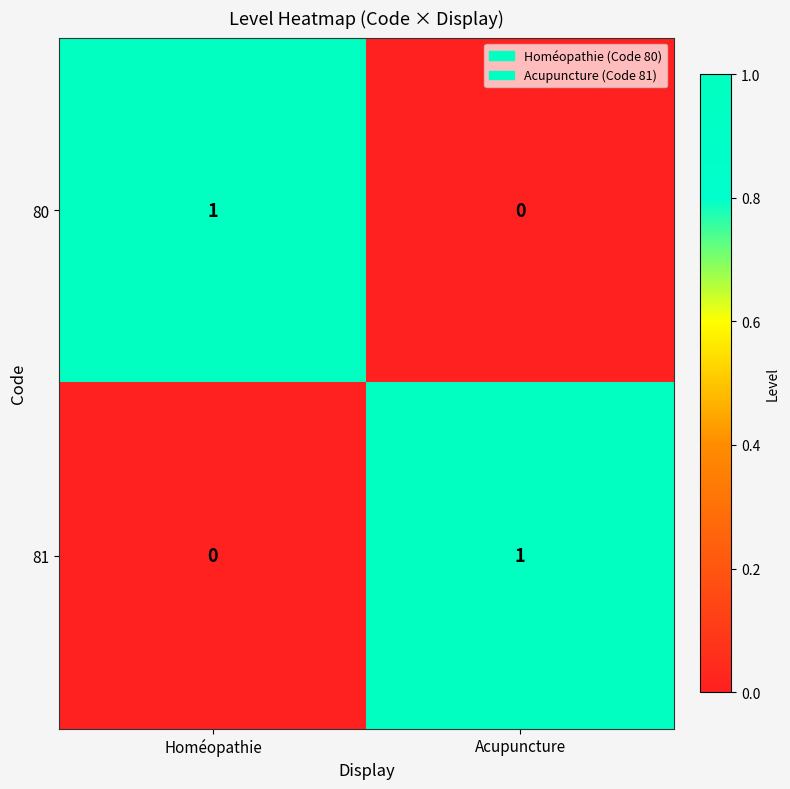

At Acupuncture, list the series in order from smallest to largest.

80, 81